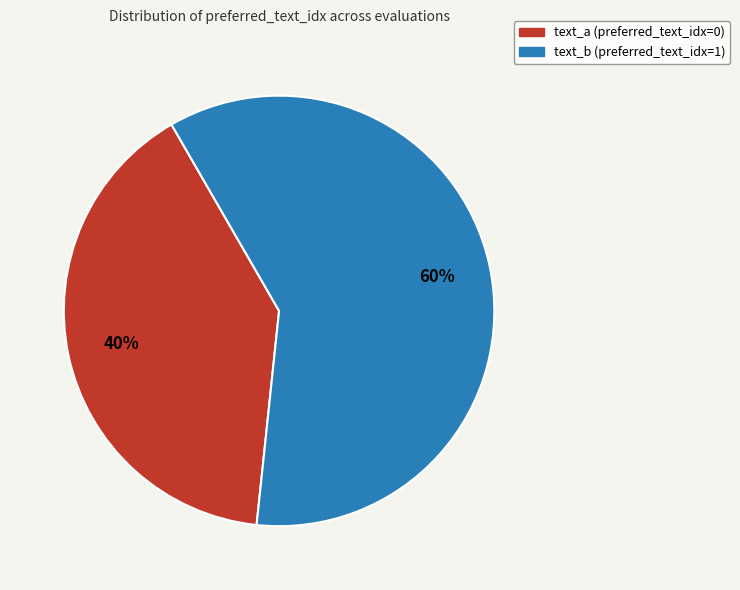

Which has a higher value, text_b (preferred_text_idx=1) or text_a (preferred_text_idx=0)?

text_b (preferred_text_idx=1)